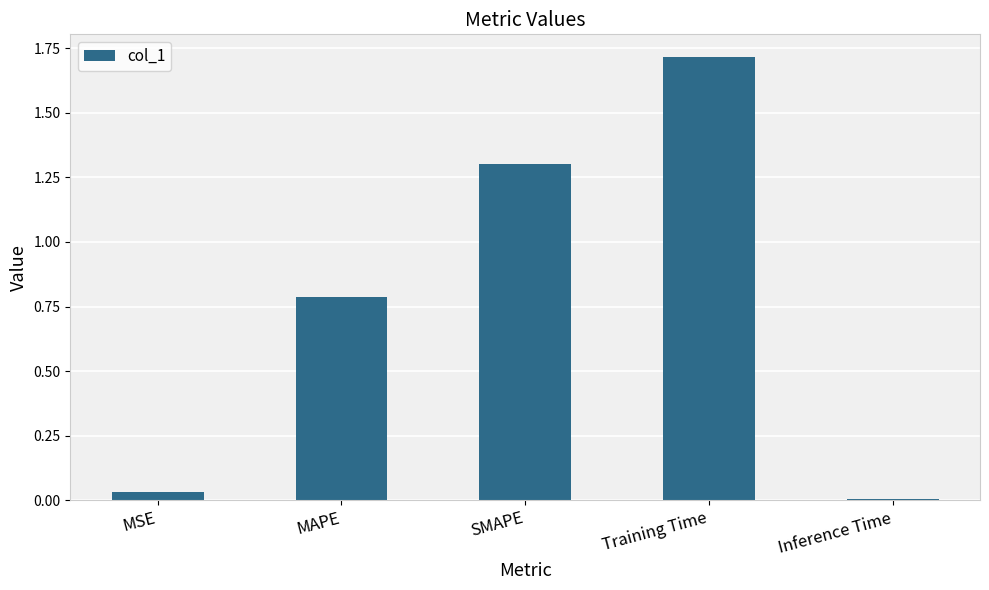

Between SMAPE and MAPE, which is larger?

SMAPE